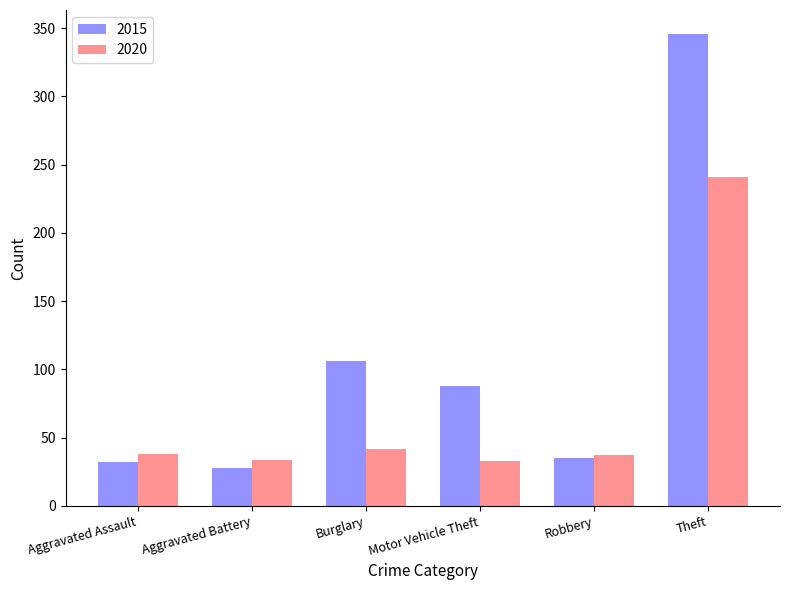

At which label is 2015 closest to 187?

Burglary